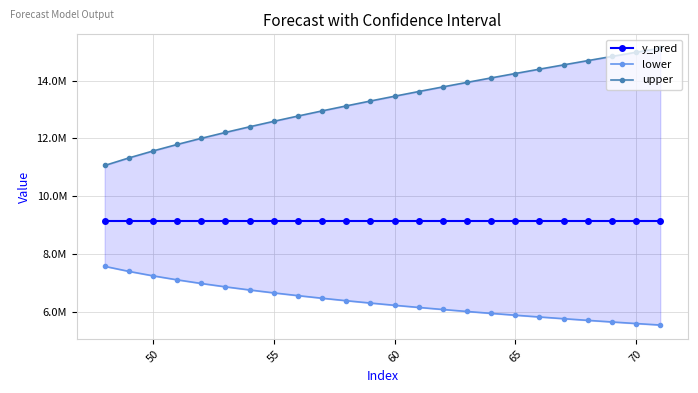

What are all the series names shown in the legend?

y_pred, lower, upper